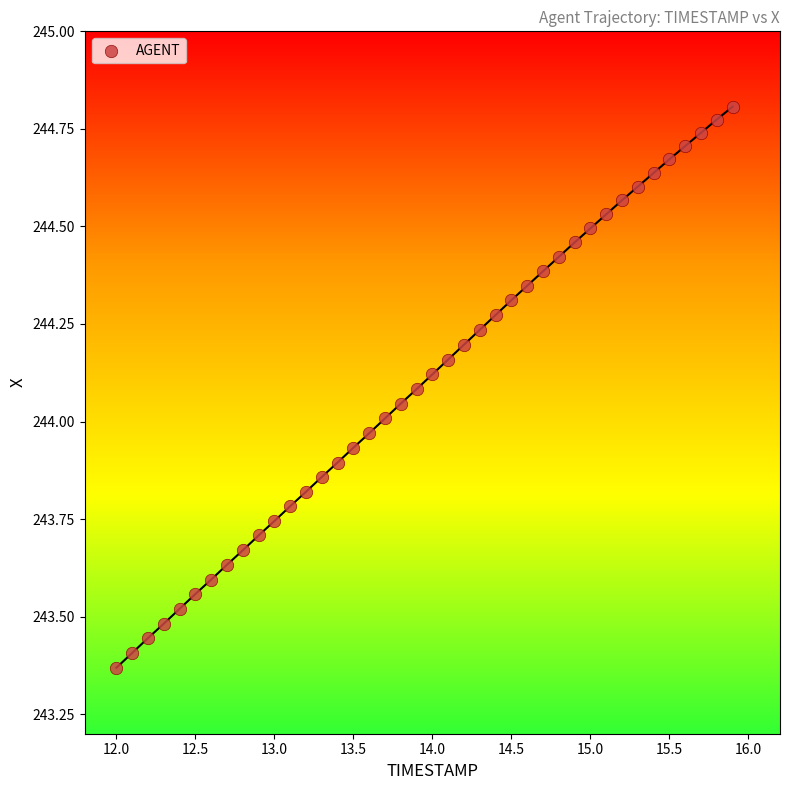

What is the range of X values (max minus min)?

3.9